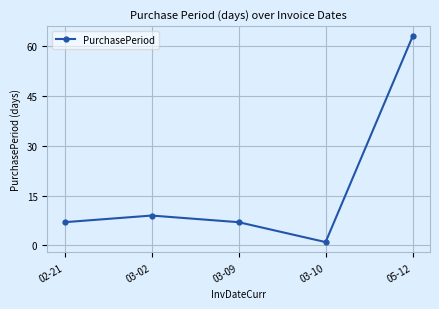

Reading left to right, what are all the values shown in this chart?

02-21=7	03-02=9	03-09=7	03-10=1	05-12=63